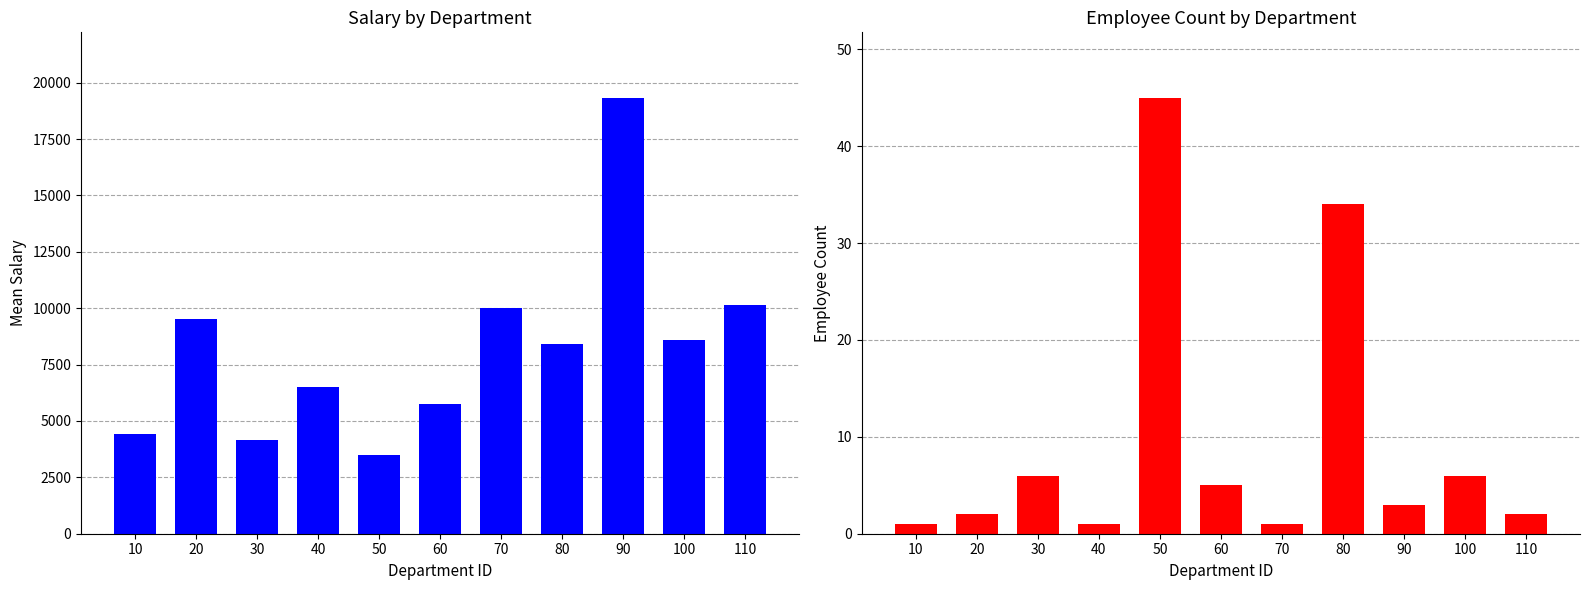

List the series in order of their peak value, lowest first.

Employee Count, Mean Salary